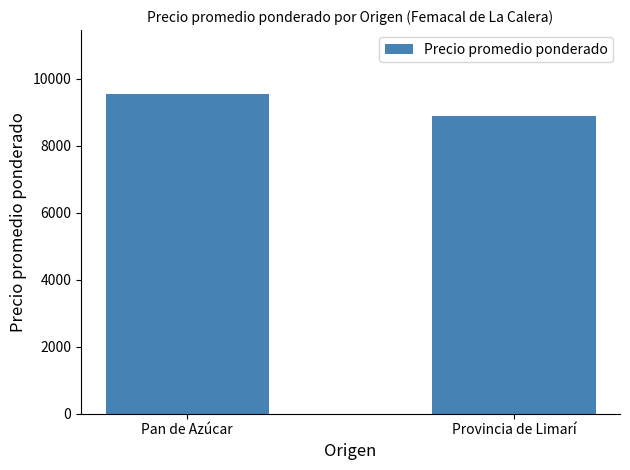

At which category does the chart reach its peak across all series?

Pan de Azúcar